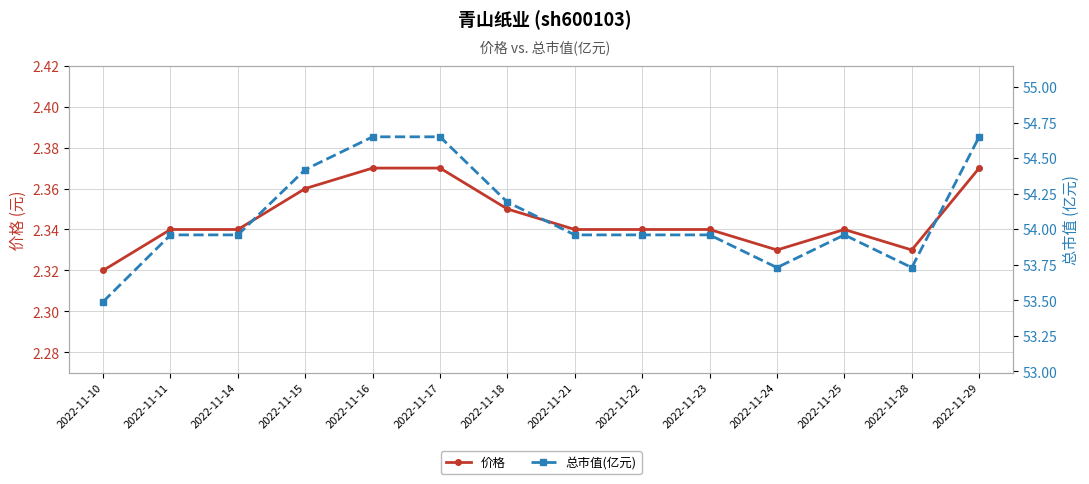

Which has a higher value, 2022-11-18 or 2022-11-14?

2022-11-18